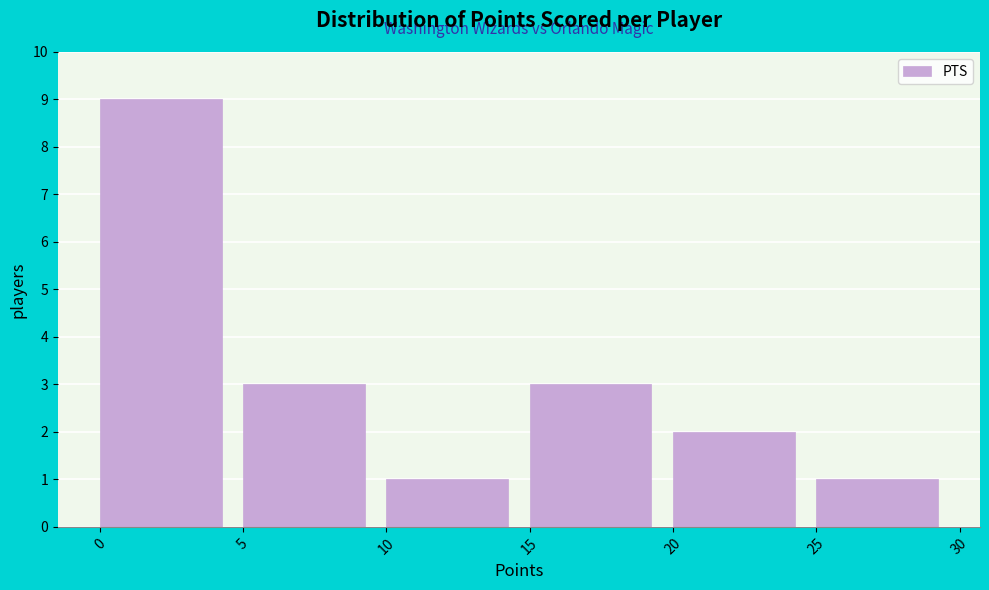

Reading left to right, list every bar in this chart as the range it spans on the x-axis followed by its height. The values are not printed on the chart, so give them approximately, as read against the axis.

0 to 5: 9
5 to 10: 3
10 to 15: 1
15 to 20: 3
20 to 25: 2
25 to 30: 1